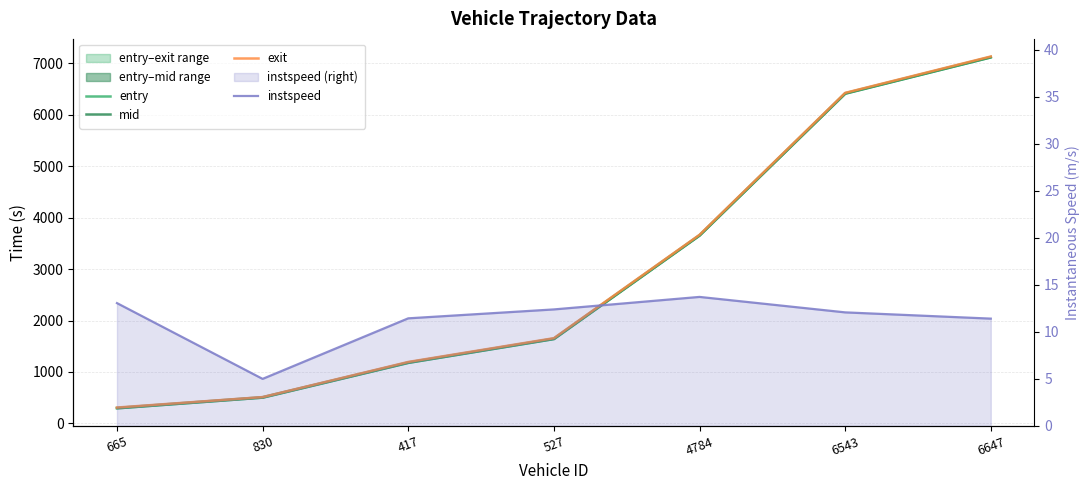

What is the difference between the instspeed values at 417 and 665?

1.6